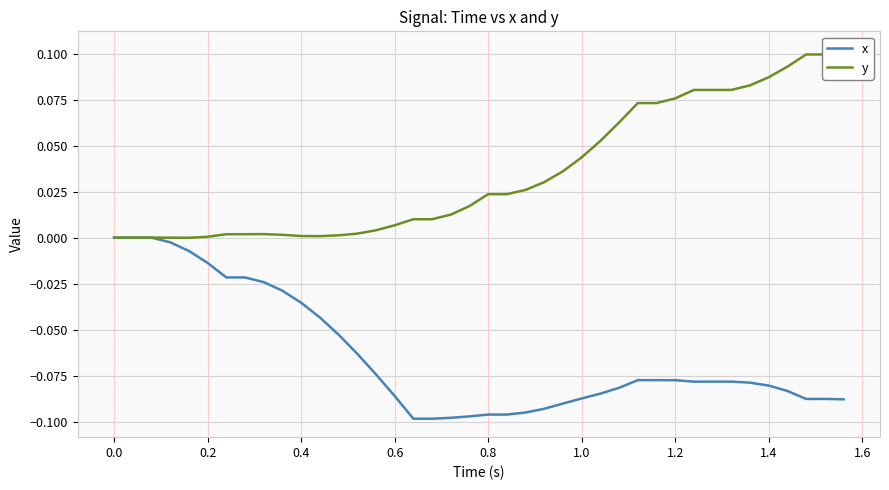

How many series are shown in this chart?

2